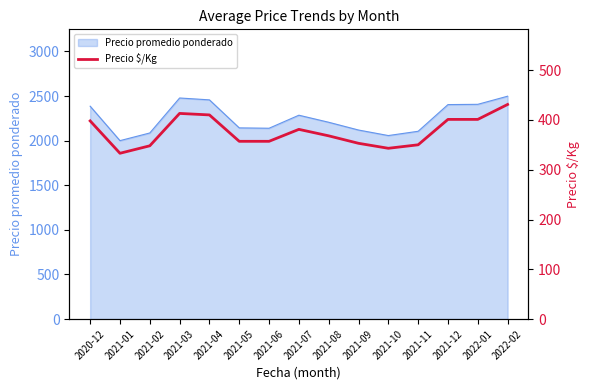

The value at 2020-12 is 249. True or false?

False